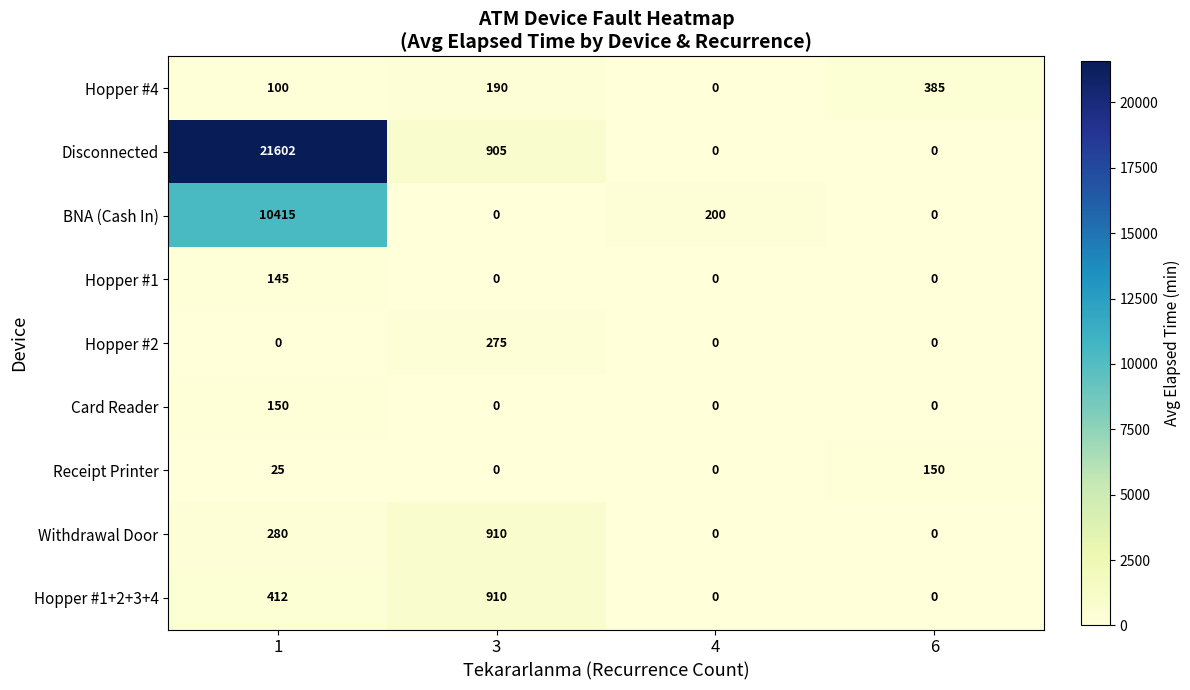

The Withdrawal Door series shows 280 at 1. True or false?

True